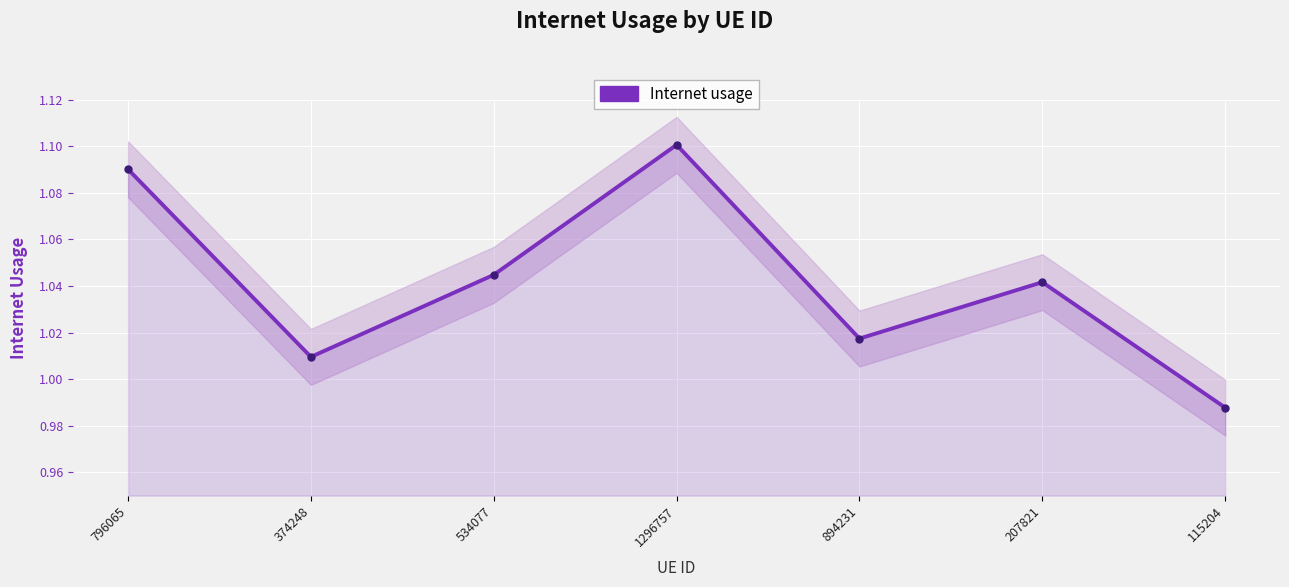

What is the ratio of the value at 374248 to the value at 894231?

1.0